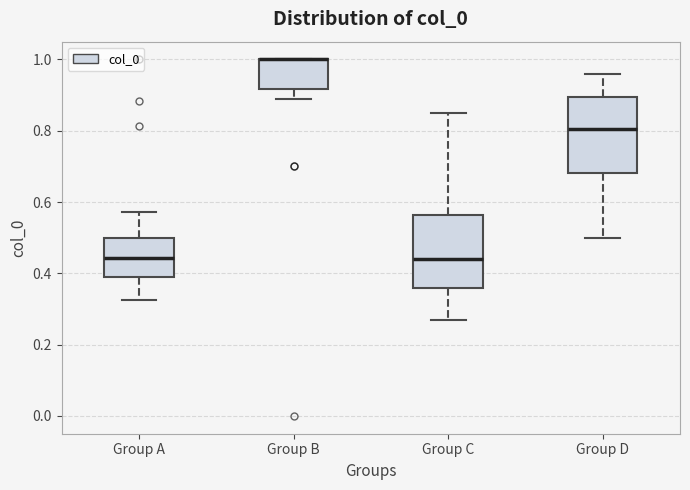

Where does the lower whisker of the box for Group B end on the y-axis? The values are not printed on the chart, so give them approximately, as read against the axis.

0.88